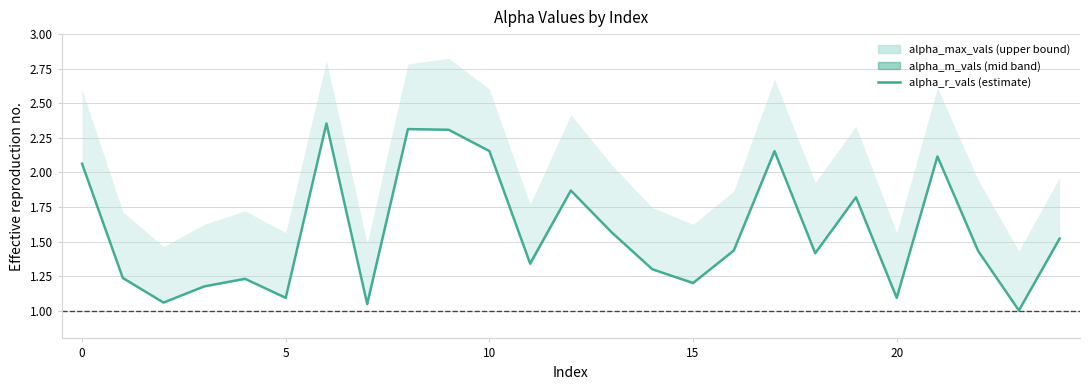

What is the label of the 13th point from the left?

12